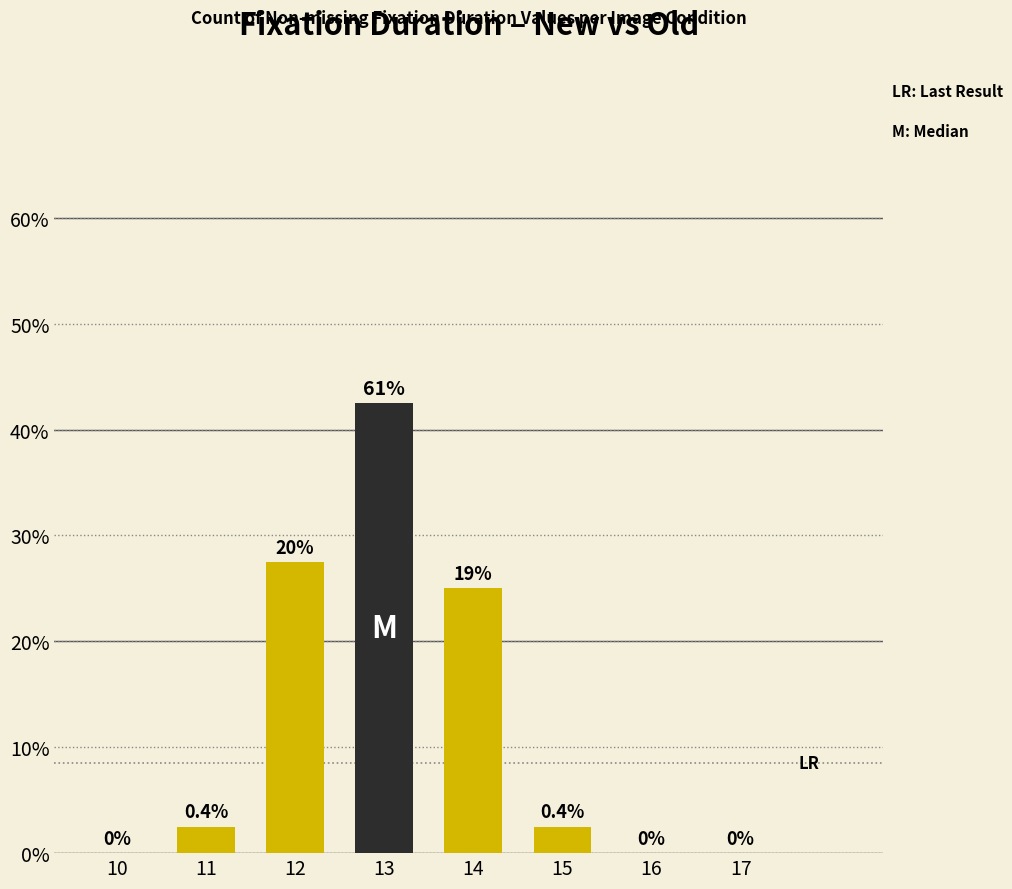

Reading right to left, extract all data points from this chart.

0.0	0.0	0.0	0.2	0.4	0.3	0.0	0.0